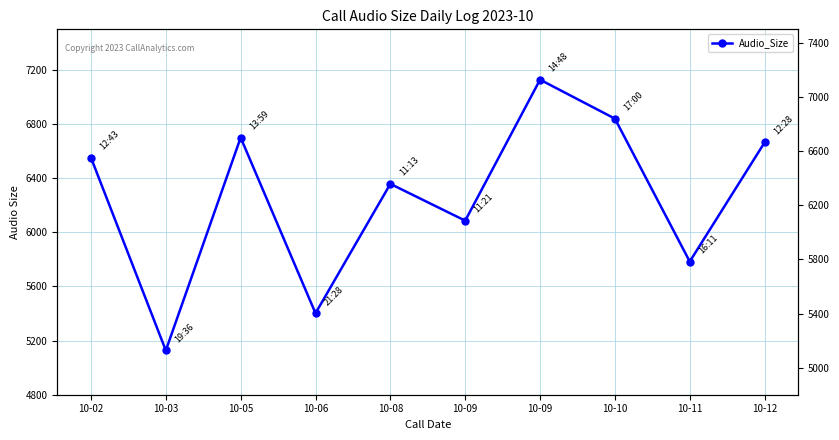

Rank the categories by value from highest to lowest.

10-09, 10-10, 10-05, 10-12, 10-02, 10-08, 10-09, 10-11, 10-06, 10-03